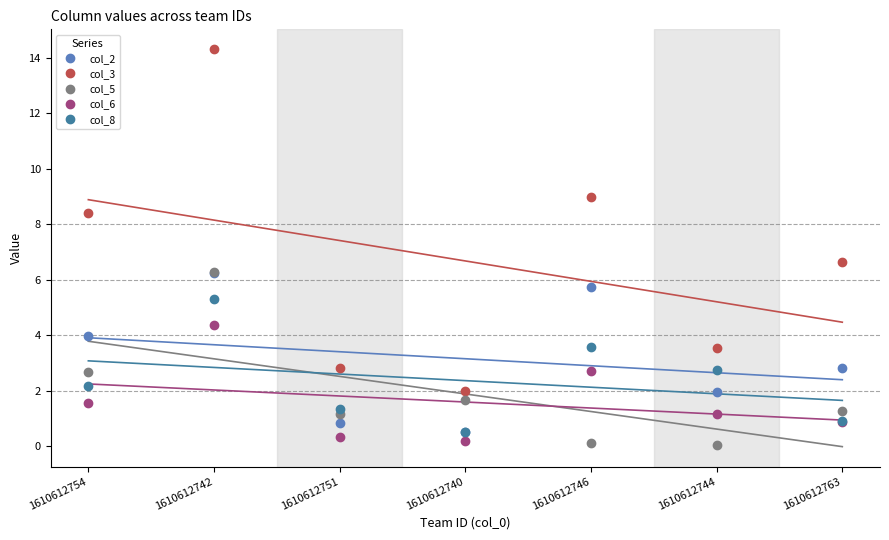

What is the maximum value for col_8?

5.3